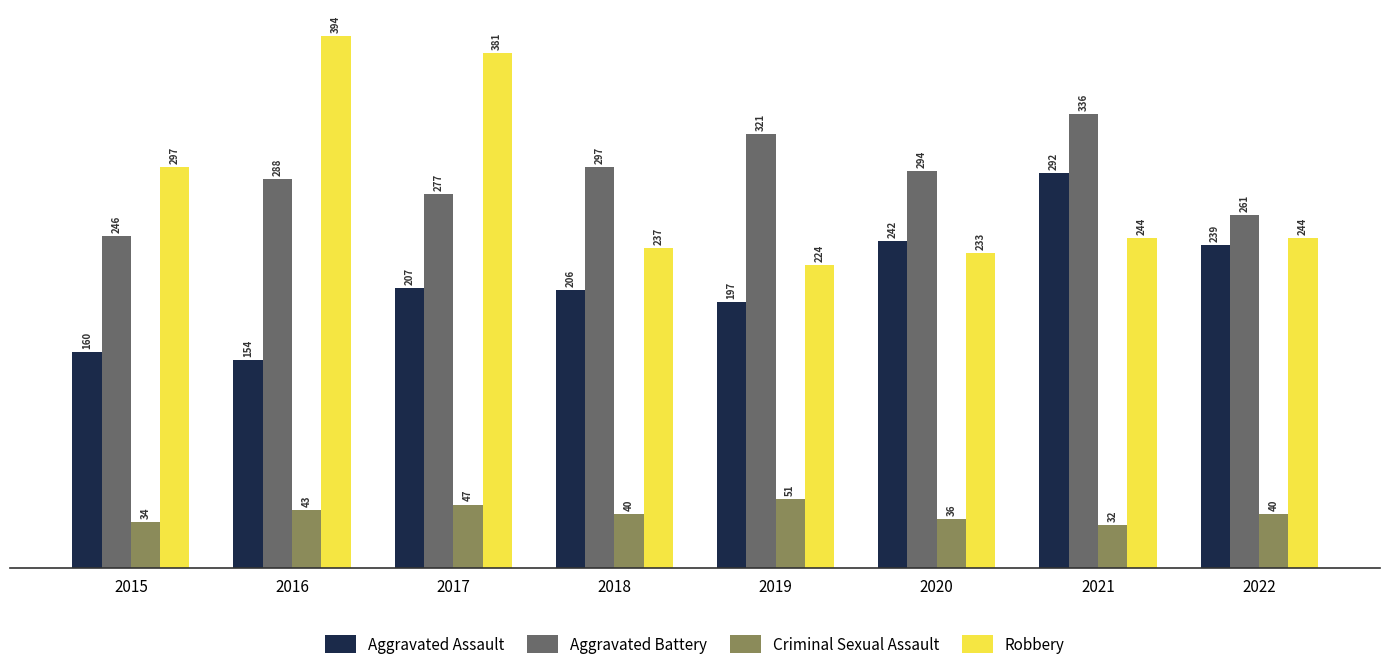

Reading left to right, list all the values displayed in this chart.

Aggravated Assault: 2015=160	2016=154	2017=207	2018=206	2019=197	2020=242	2021=292	2022=239
Aggravated Battery: 2015=246	2016=288	2017=277	2018=297	2019=321	2020=294	2021=336	2022=261
Criminal Sexual Assault: 2015=34	2016=43	2017=47	2018=40	2019=51	2020=36	2021=32	2022=40
Robbery: 2015=297	2016=394	2017=381	2018=237	2019=224	2020=233	2021=244	2022=244